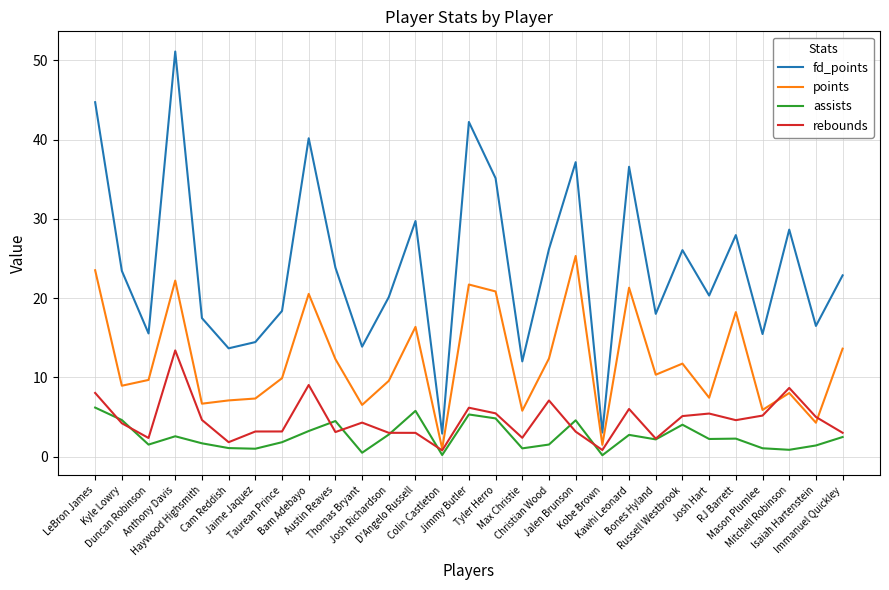

Rank the series at Haywood Highsmith from highest to lowest value.

fd_points, points, rebounds, assists